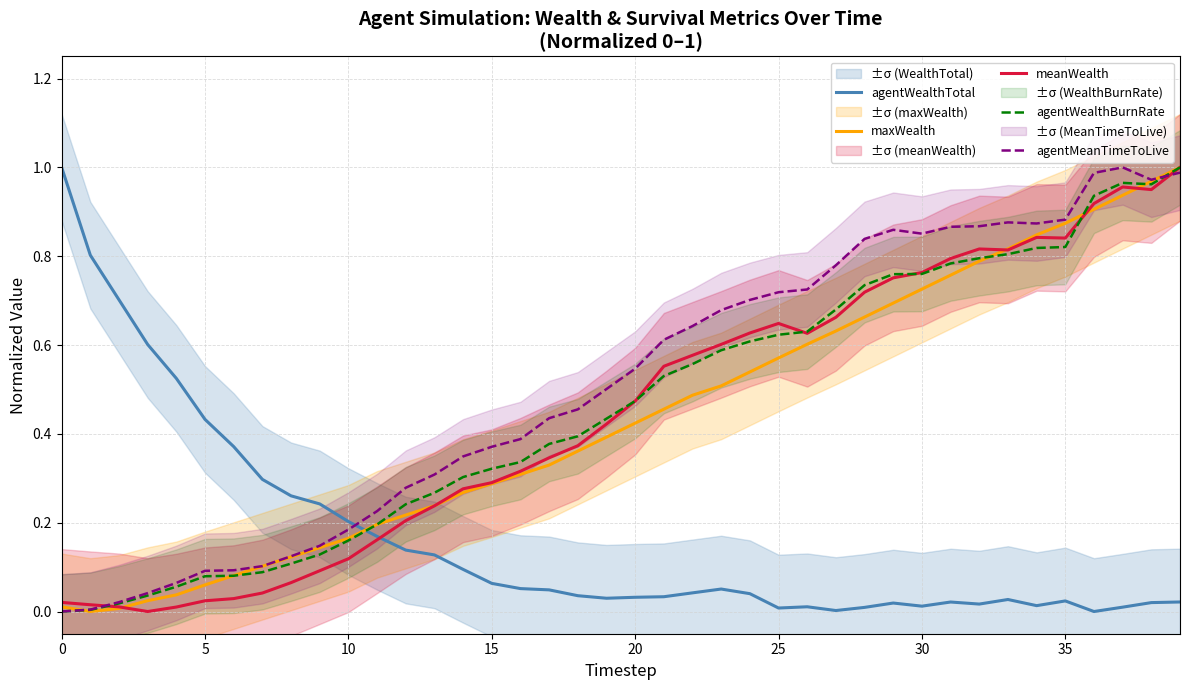

In meanWealth, how many points are lower than both neighbors (excluding endpoints)?

5